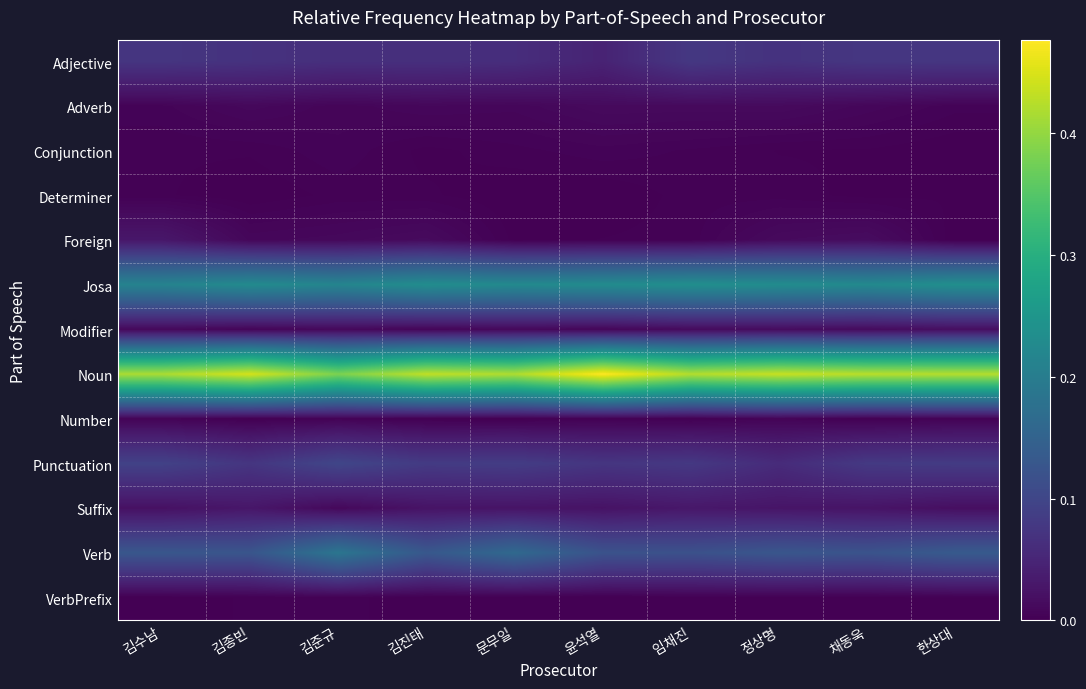

Reading left to right, transcribe all the data shown in this chart.

Adjective: 김수남=0.1	김종빈=0.1	김준규=0.1	김진태=0.1	문무일=0.1	윤석열=0.0	임채진=0.1	정상명=0.1	채동욱=0.1	한상대=0.1
Adverb: 김수남=0.0	김종빈=0.0	김준규=0.0	김진태=0.0	문무일=0.0	윤석열=0.0	임채진=0.0	정상명=0.0	채동욱=0.0	한상대=0.0
Conjunction: 김수남=0.0	김종빈=0.0	김준규=0.0	김진태=0.0	문무일=0.0	윤석열=0.0	임채진=0.0	정상명=0.0	채동욱=0.0	한상대=0.0
Determiner: 김수남=0.0	김종빈=0.0	김준규=0.0	김진태=0.0	문무일=0.0	윤석열=0.0	임채진=0.0	정상명=0.0	채동욱=0.0	한상대=0.0
Foreign: 김수남=0.0	김종빈=0.0	김준규=0.0	김진태=0.0	문무일=0.0	윤석열=0.0	임채진=0.0	정상명=0.0	채동욱=0.0	한상대=0.0
Josa: 김수남=0.2	김종빈=0.2	김준규=0.2	김진태=0.2	문무일=0.2	윤석열=0.2	임채진=0.2	정상명=0.2	채동욱=0.2	한상대=0.2
Modifier: 김수남=0.0	김종빈=0.0	김준규=0.0	김진태=0.0	문무일=0.0	윤석열=0.0	임채진=0.0	정상명=0.0	채동욱=0.0	한상대=0.0
Noun: 김수남=0.4	김종빈=0.4	김준규=0.4	김진태=0.4	문무일=0.4	윤석열=0.5	임채진=0.4	정상명=0.4	채동욱=0.4	한상대=0.4
Number: 김수남=0.0	김종빈=0.0	김준규=0.0	김진태=0.0	문무일=0.0	윤석열=0.0	임채진=0.0	정상명=0.0	채동욱=0.0	한상대=0.0
Punctuation: 김수남=0.1	김종빈=0.1	김준규=0.1	김진태=0.1	문무일=0.1	윤석열=0.1	임채진=0.1	정상명=0.1	채동욱=0.1	한상대=0.1
Suffix: 김수남=0.0	김종빈=0.0	김준규=0.0	김진태=0.0	문무일=0.0	윤석열=0.0	임채진=0.0	정상명=0.0	채동욱=0.0	한상대=0.0
Verb: 김수남=0.1	김종빈=0.1	김준규=0.2	김진태=0.1	문무일=0.2	윤석열=0.1	임채진=0.1	정상명=0.1	채동욱=0.1	한상대=0.1
VerbPrefix: 김수남=0.0	김종빈=0.0	김준규=0.0	김진태=0.0	문무일=0.0	윤석열=0.0	임채진=0.0	정상명=0.0	채동욱=0.0	한상대=0.0